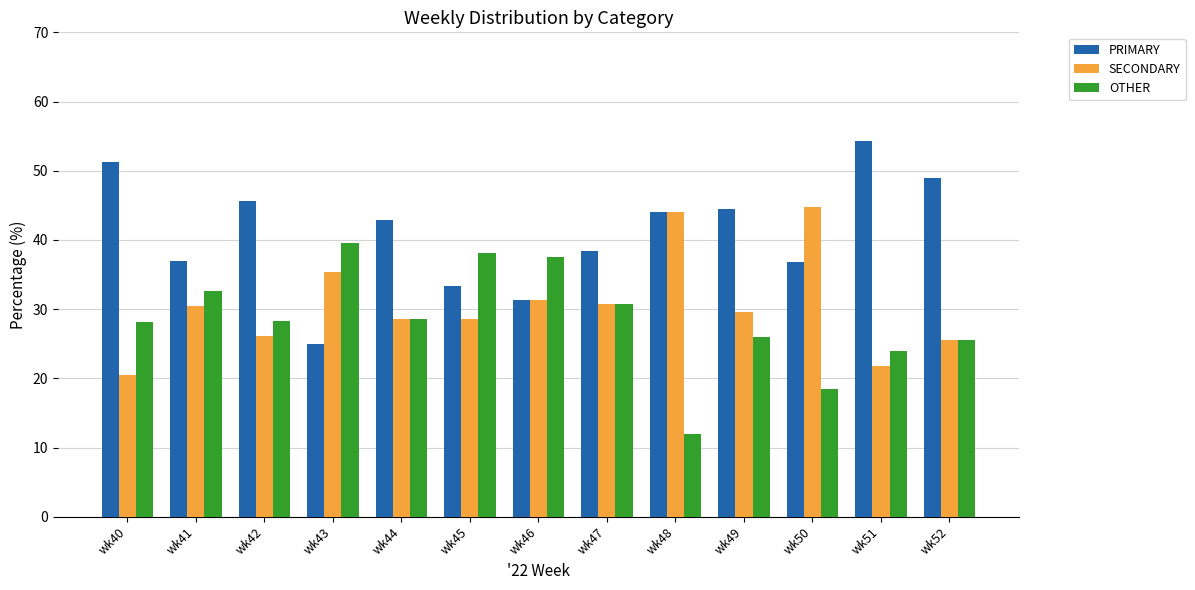

Are the bars grouped side by side (vs. stacked)?

Yes